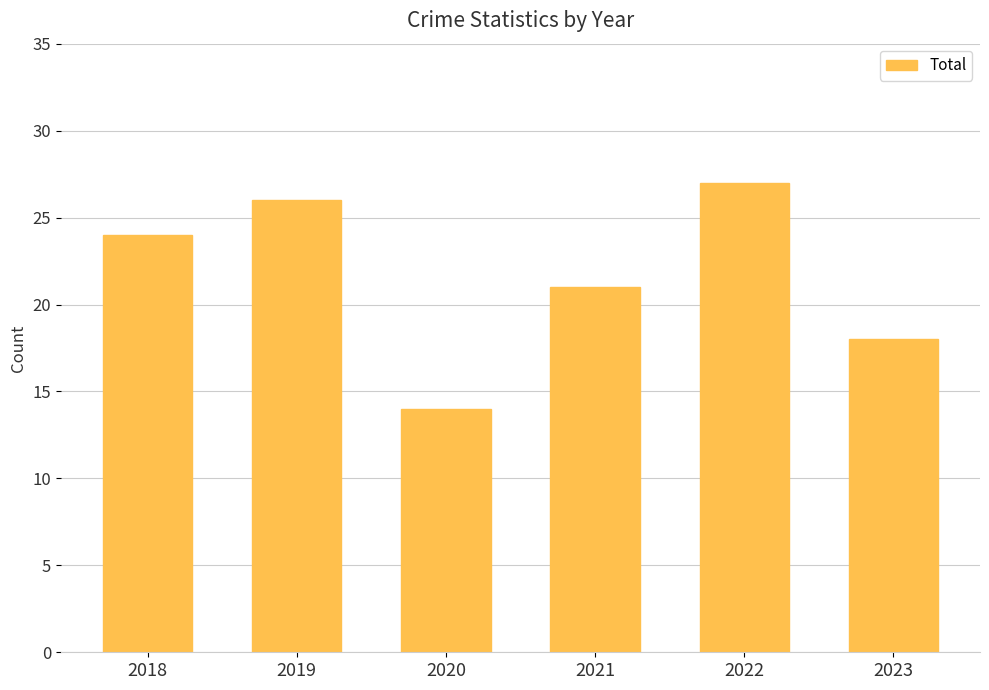

Reading left to right, extract all data points from this chart.

24	26	14	21	27	18